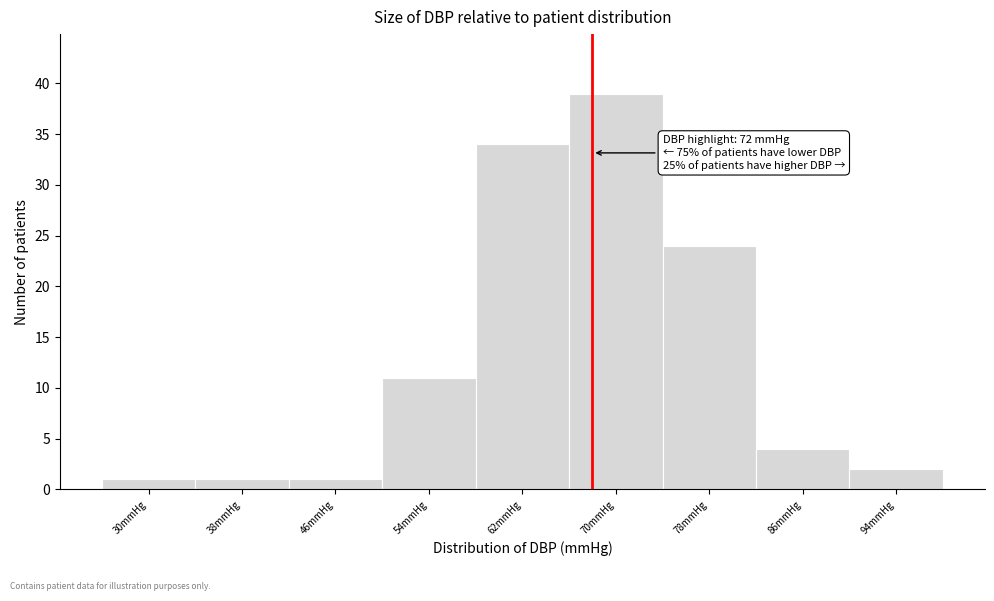

Reading right to left, list all the values displayed in this chart.

94mmHg=2	86mmHg=4	78mmHg=24	70mmHg=39	62mmHg=34	54mmHg=11	46mmHg=1	38mmHg=1	30mmHg=1